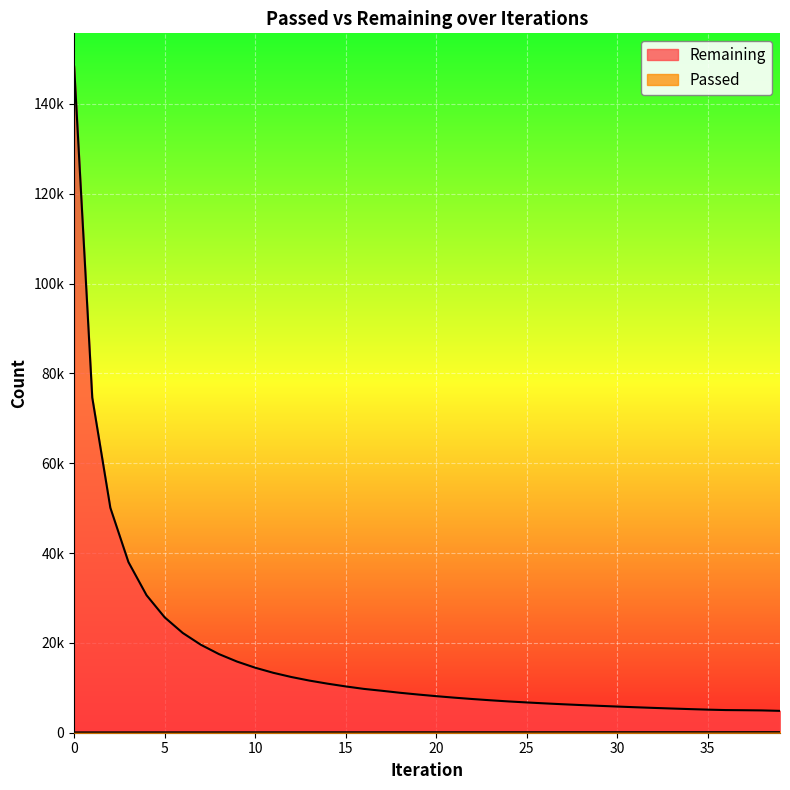

Rank the series by their average value, from lowest to highest.

Passed, Remaining